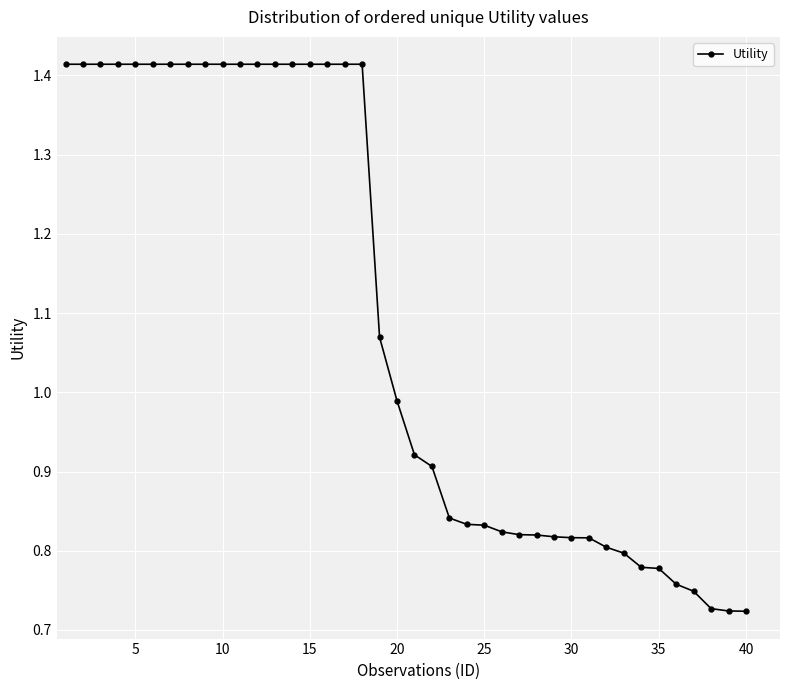

What is the sum of all values?

43.6